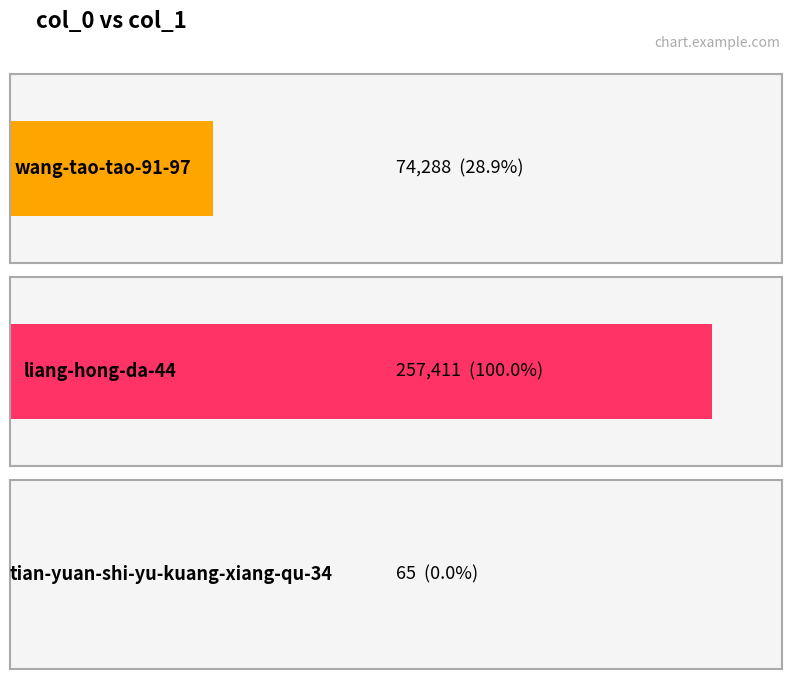

Between wang-tao-tao-91-97 and tian-yuan-shi-yu-kuang-xiang-qu-34, which is larger?

wang-tao-tao-91-97